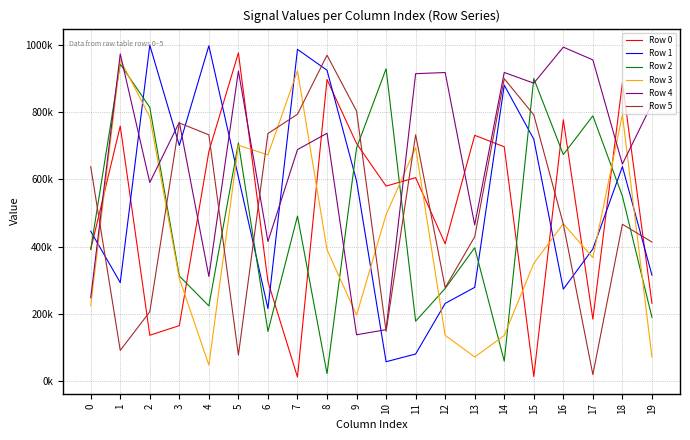

What are all the series names shown in the legend?

Row 0, Row 1, Row 2, Row 3, Row 4, Row 5